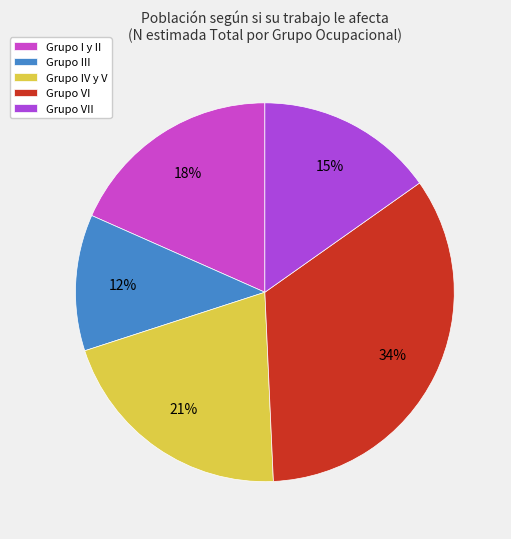

True or false: Grupo I y II accounts for 18% of the total.

True